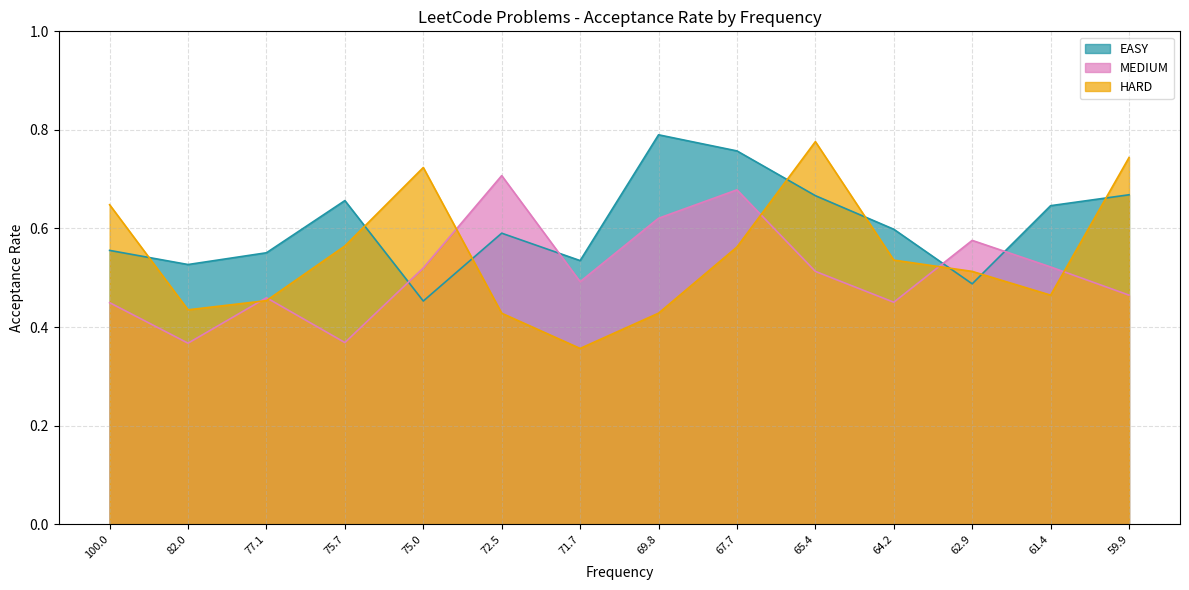

Between 71.7 and 67.7, which series saw the biggest shift?

EASY